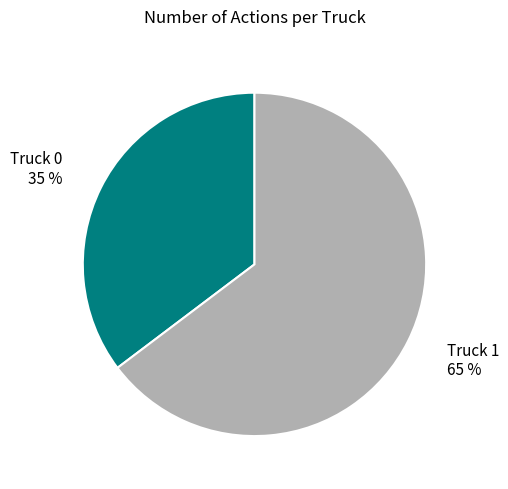

Rank the categories by value from highest to lowest.

Truck 1, Truck 0